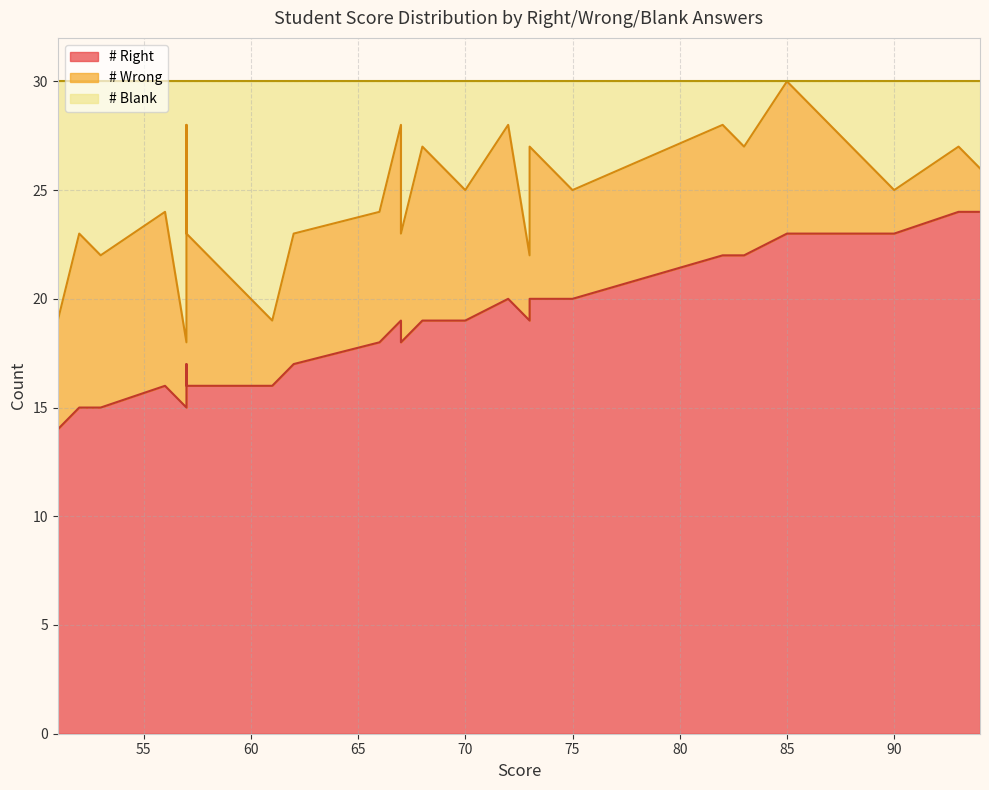

What is the total value across all series at 3?

30